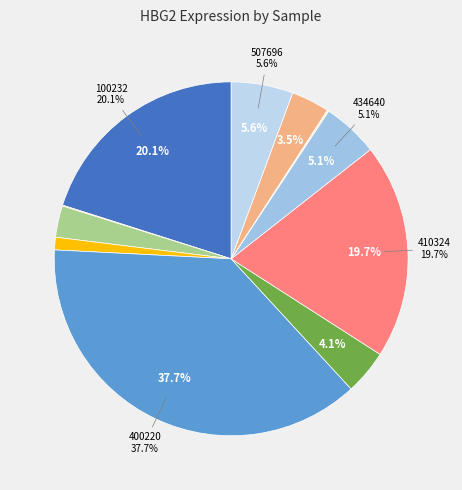

How many segments does this pie chart have?

12